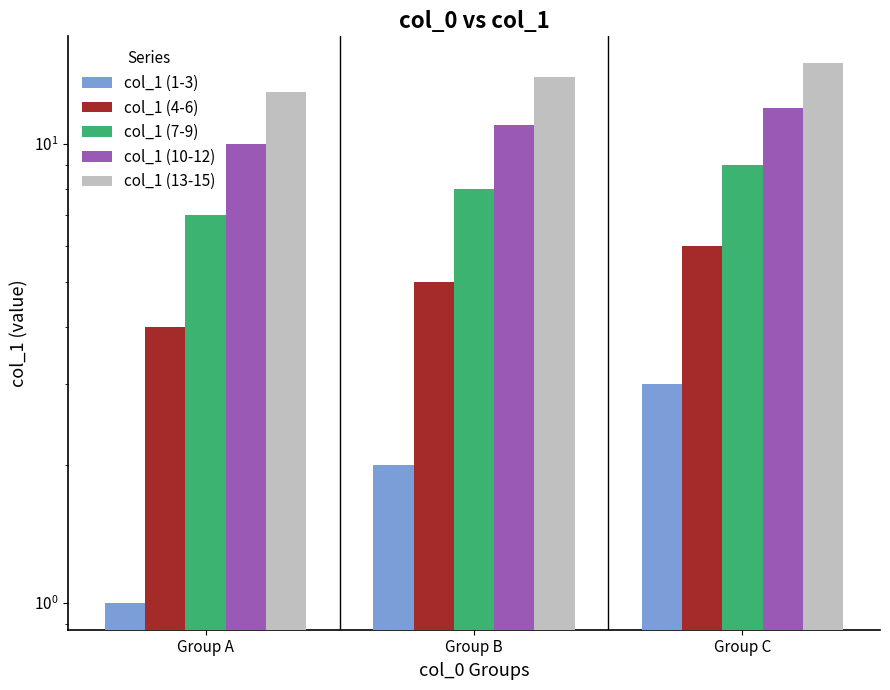

Which label corresponds to the largest value in the chart?

Group C